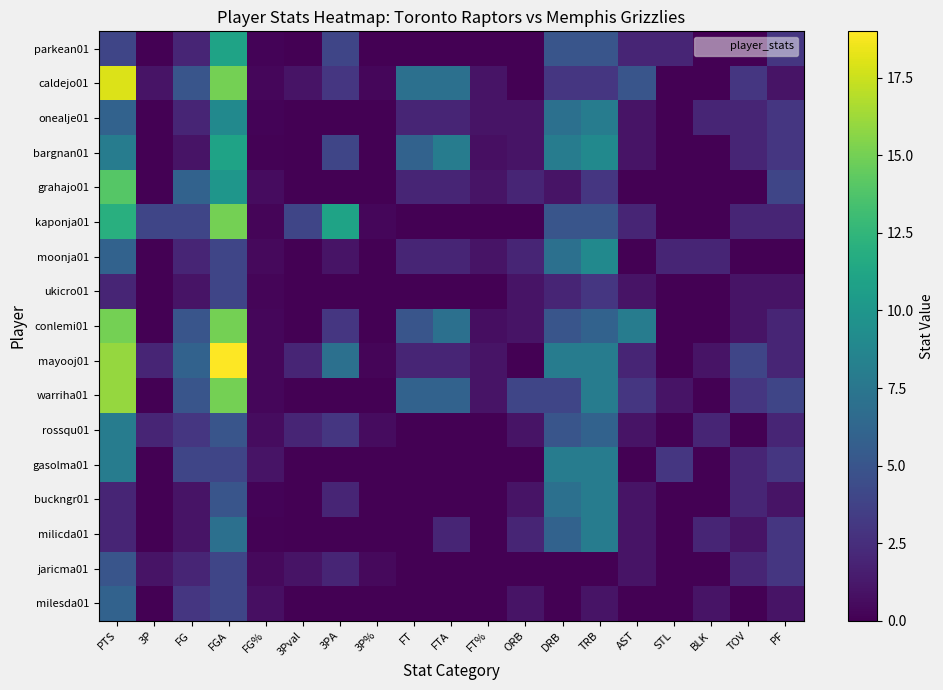

Reading left to right, transcribe all the data shown in this chart.

parkean01: PTS=4.0	3P=0.0	FG=2.0	FGA=11.0	FG%=0.2	3Pval=0.0	3PA=4.0	3P%=0.0	FT=0.0	FTA=0.0	FT%=0.0	ORB=0.0	DRB=5.0	TRB=5.0	AST=2.0	STL=2.0	BLK=0.0	TOV=0.0	PF=3.0
caldejo01: PTS=18.0	3P=1.0	FG=5.0	FGA=15.0	FG%=0.3	3Pval=1.0	3PA=3.0	3P%=0.3	FT=7.0	FTA=7.0	FT%=1.0	ORB=0.0	DRB=3.0	TRB=3.0	AST=5.0	STL=0.0	BLK=0.0	TOV=3.0	PF=1.0
onealje01: PTS=6.0	3P=0.0	FG=2.0	FGA=9.0	FG%=0.2	3Pval=0.0	3PA=0.0	3P%=0.0	FT=2.0	FTA=2.0	FT%=1.0	ORB=1.0	DRB=7.0	TRB=8.0	AST=1.0	STL=0.0	BLK=2.0	TOV=2.0	PF=3.0
bargnan01: PTS=8.0	3P=0.0	FG=1.0	FGA=11.0	FG%=0.1	3Pval=0.0	3PA=4.0	3P%=0.0	FT=6.0	FTA=8.0	FT%=0.8	ORB=1.0	DRB=8.0	TRB=9.0	AST=1.0	STL=0.0	BLK=0.0	TOV=2.0	PF=3.0
grahajo01: PTS=14.0	3P=0.0	FG=6.0	FGA=10.0	FG%=0.6	3Pval=0.0	3PA=0.0	3P%=0.0	FT=2.0	FTA=2.0	FT%=1.0	ORB=2.0	DRB=1.0	TRB=3.0	AST=0.0	STL=0.0	BLK=0.0	TOV=0.0	PF=4.0
kaponja01: PTS=12.0	3P=4.0	FG=4.0	FGA=15.0	FG%=0.3	3Pval=4.0	3PA=11.0	3P%=0.4	FT=0.0	FTA=0.0	FT%=0.0	ORB=0.0	DRB=5.0	TRB=5.0	AST=2.0	STL=0.0	BLK=0.0	TOV=2.0	PF=2.0
moonja01: PTS=6.0	3P=0.0	FG=2.0	FGA=4.0	FG%=0.5	3Pval=0.0	3PA=1.0	3P%=0.0	FT=2.0	FTA=2.0	FT%=1.0	ORB=2.0	DRB=7.0	TRB=9.0	AST=0.0	STL=2.0	BLK=2.0	TOV=0.0	PF=0.0
ukicro01: PTS=2.0	3P=0.0	FG=1.0	FGA=4.0	FG%=0.2	3Pval=0.0	3PA=0.0	3P%=0.0	FT=0.0	FTA=0.0	FT%=0.0	ORB=1.0	DRB=2.0	TRB=3.0	AST=1.0	STL=0.0	BLK=0.0	TOV=1.0	PF=1.0
conlemi01: PTS=15.0	3P=0.0	FG=5.0	FGA=15.0	FG%=0.3	3Pval=0.0	3PA=3.0	3P%=0.0	FT=5.0	FTA=7.0	FT%=0.7	ORB=1.0	DRB=5.0	TRB=6.0	AST=8.0	STL=0.0	BLK=0.0	TOV=1.0	PF=2.0
mayooj01: PTS=16.0	3P=2.0	FG=6.0	FGA=19.0	FG%=0.3	3Pval=2.0	3PA=7.0	3P%=0.3	FT=2.0	FTA=2.0	FT%=1.0	ORB=0.0	DRB=8.0	TRB=8.0	AST=2.0	STL=0.0	BLK=1.0	TOV=4.0	PF=2.0
warriha01: PTS=16.0	3P=0.0	FG=5.0	FGA=15.0	FG%=0.3	3Pval=0.0	3PA=0.0	3P%=0.0	FT=6.0	FTA=6.0	FT%=1.0	ORB=4.0	DRB=4.0	TRB=8.0	AST=3.0	STL=1.0	BLK=0.0	TOV=3.0	PF=4.0
rossqu01: PTS=8.0	3P=2.0	FG=3.0	FGA=5.0	FG%=0.6	3Pval=2.0	3PA=3.0	3P%=0.7	FT=0.0	FTA=0.0	FT%=0.0	ORB=1.0	DRB=5.0	TRB=6.0	AST=1.0	STL=0.0	BLK=2.0	TOV=0.0	PF=2.0
gasolma01: PTS=8.0	3P=0.0	FG=4.0	FGA=4.0	FG%=1.0	3Pval=0.0	3PA=0.0	3P%=0.0	FT=0.0	FTA=0.0	FT%=0.0	ORB=0.0	DRB=8.0	TRB=8.0	AST=0.0	STL=3.0	BLK=0.0	TOV=2.0	PF=3.0
buckngr01: PTS=2.0	3P=0.0	FG=1.0	FGA=5.0	FG%=0.2	3Pval=0.0	3PA=2.0	3P%=0.0	FT=0.0	FTA=0.0	FT%=0.0	ORB=1.0	DRB=7.0	TRB=8.0	AST=1.0	STL=0.0	BLK=0.0	TOV=2.0	PF=1.0
milicda01: PTS=2.0	3P=0.0	FG=1.0	FGA=7.0	FG%=0.1	3Pval=0.0	3PA=0.0	3P%=0.0	FT=0.0	FTA=2.0	FT%=0.0	ORB=2.0	DRB=6.0	TRB=8.0	AST=1.0	STL=0.0	BLK=2.0	TOV=1.0	PF=3.0
jaricma01: PTS=5.0	3P=1.0	FG=2.0	FGA=4.0	FG%=0.5	3Pval=1.0	3PA=2.0	3P%=0.5	FT=0.0	FTA=0.0	FT%=0.0	ORB=0.0	DRB=0.0	TRB=0.0	AST=1.0	STL=0.0	BLK=0.0	TOV=2.0	PF=3.0
milesda01: PTS=6.0	3P=0.0	FG=3.0	FGA=4.0	FG%=0.8	3Pval=0.0	3PA=0.0	3P%=0.0	FT=0.0	FTA=0.0	FT%=0.0	ORB=1.0	DRB=0.0	TRB=1.0	AST=0.0	STL=0.0	BLK=1.0	TOV=0.0	PF=1.0